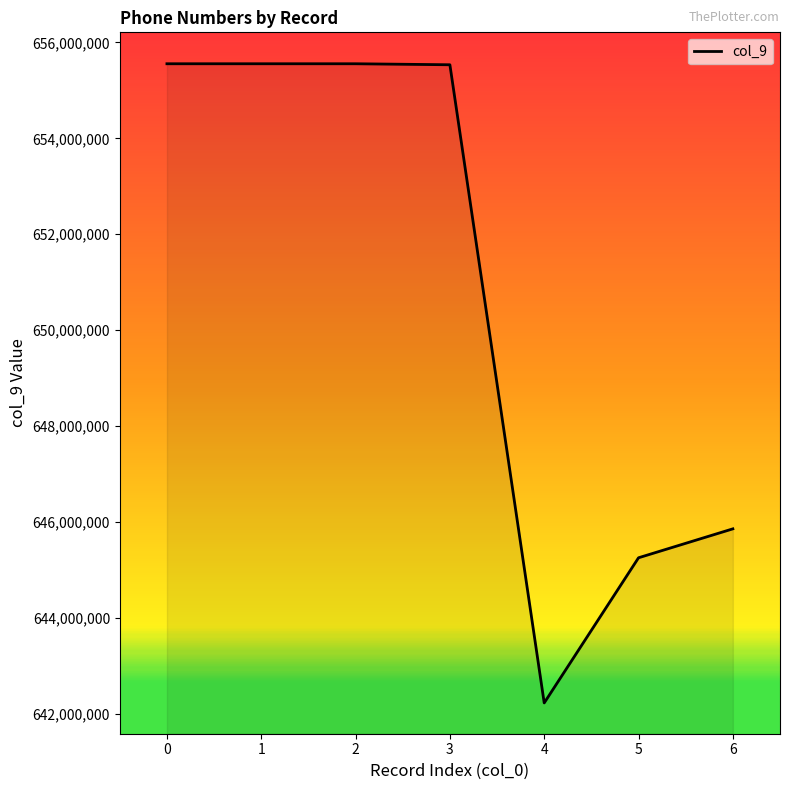

What is the smallest value displayed?

642223311